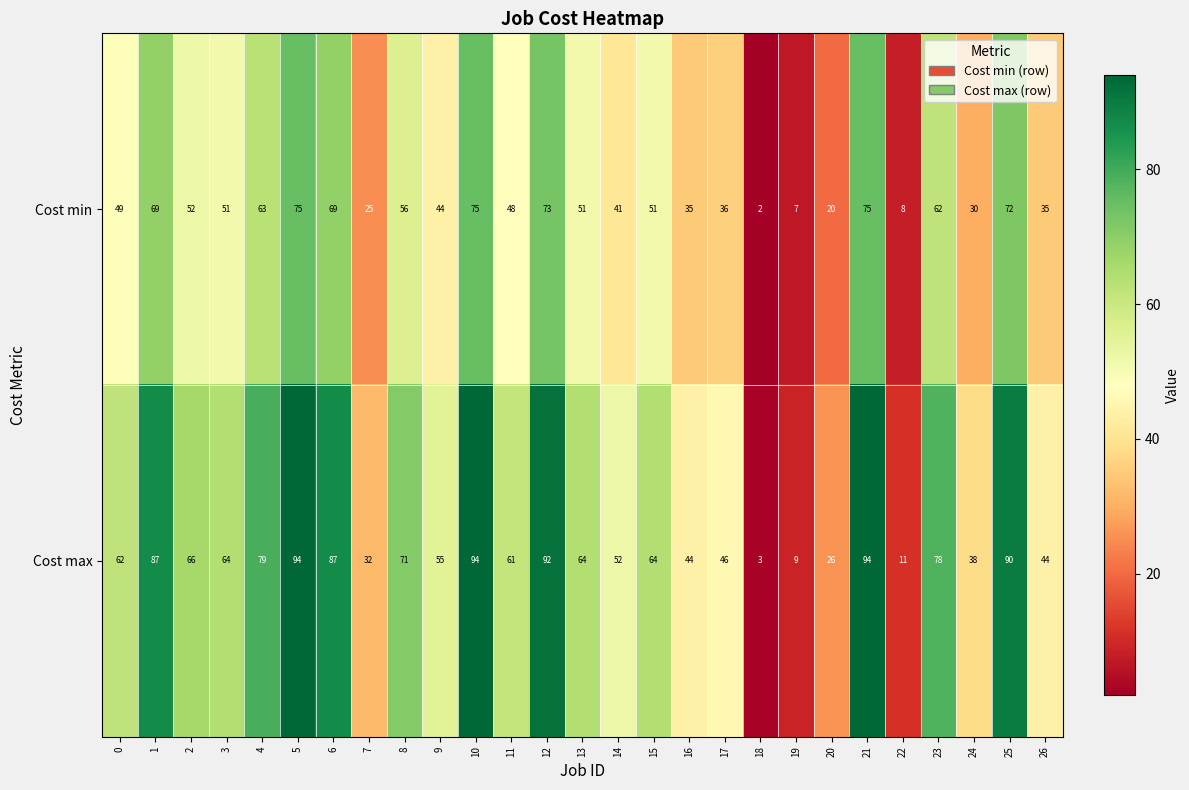

Rank the series by their maximum value, from lowest to highest.

Cost min, Cost max